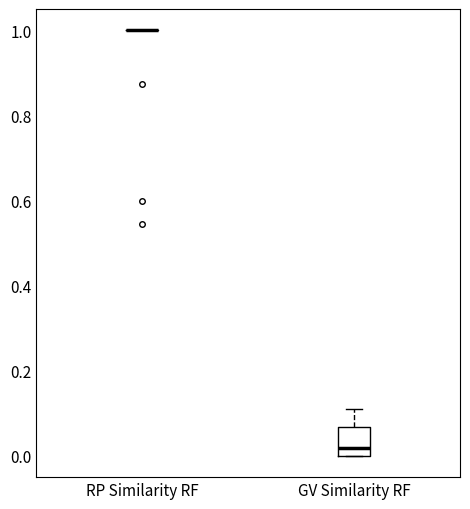

Where is the lower edge of the box for GV Similarity RF on the y-axis? The values are not printed on the chart, so give them approximately, as read against the axis.

0.00